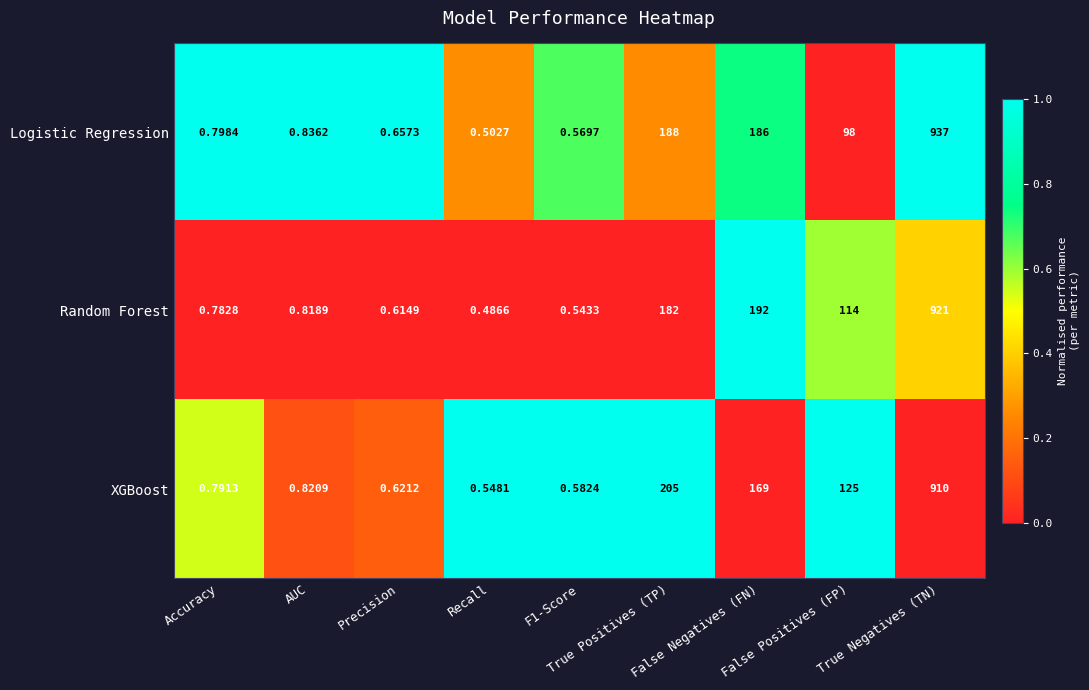

Which series has the largest range (max minus min)?

Logistic Regression